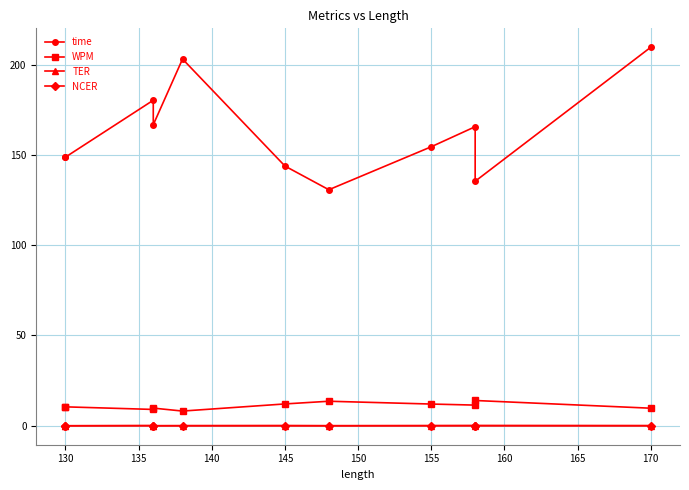

What is the maximum value shown in the chart?

209.5